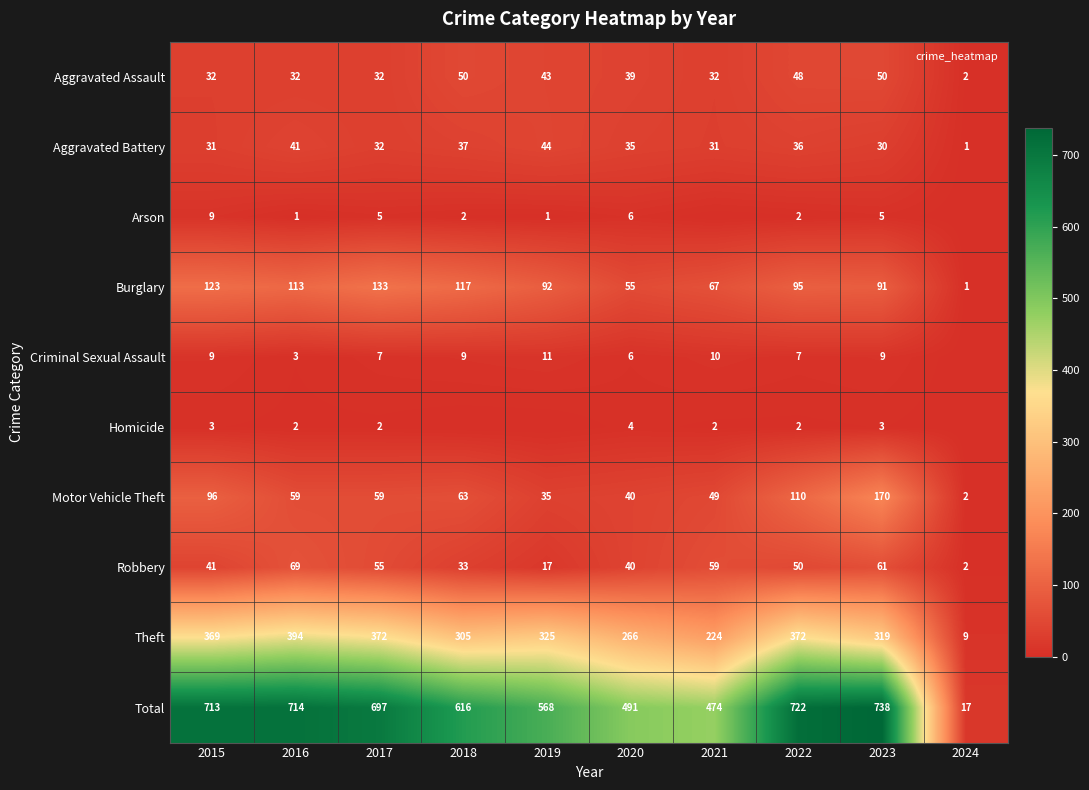

Which label corresponds to the largest value in the chart?

2023